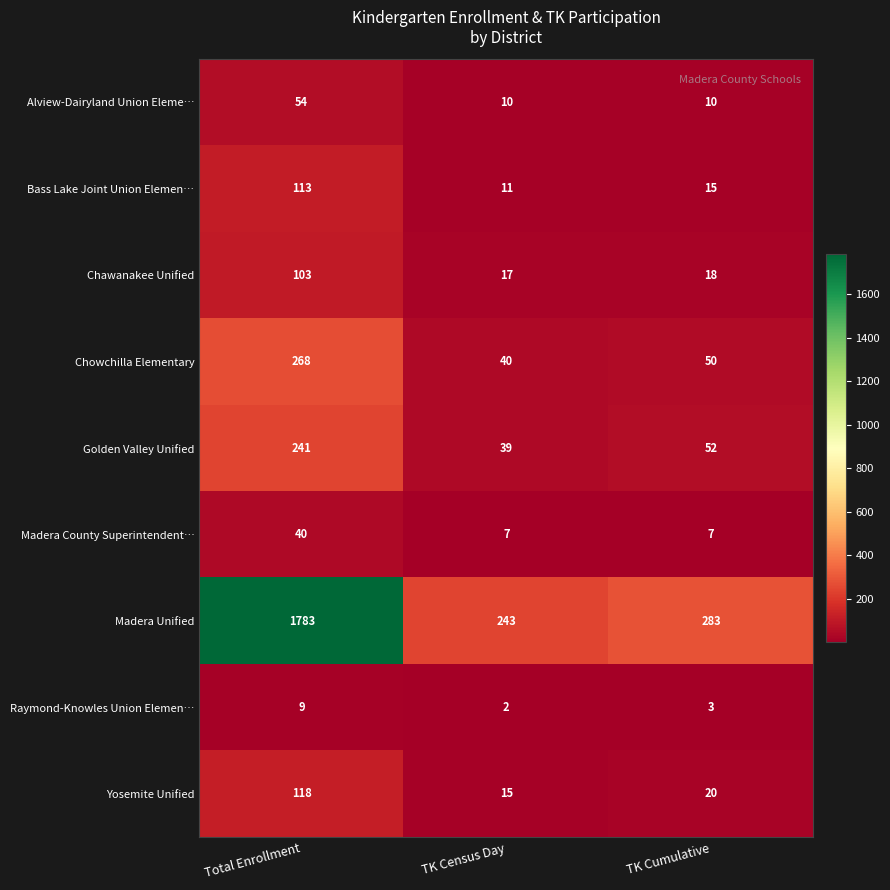

True or false: Madera Unified has a value of 243 at TK Census Day.

True